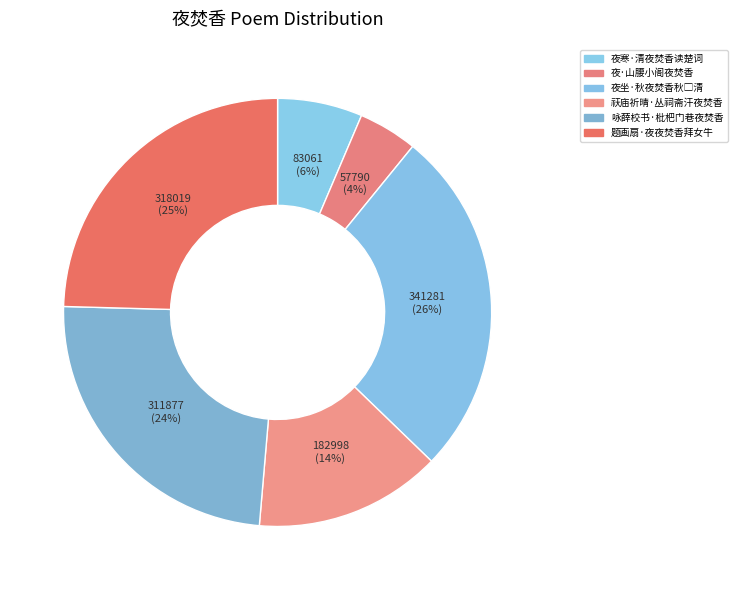

What percentage is NOT represented by 夜坐·秋夜焚香秋□清?

73.6%